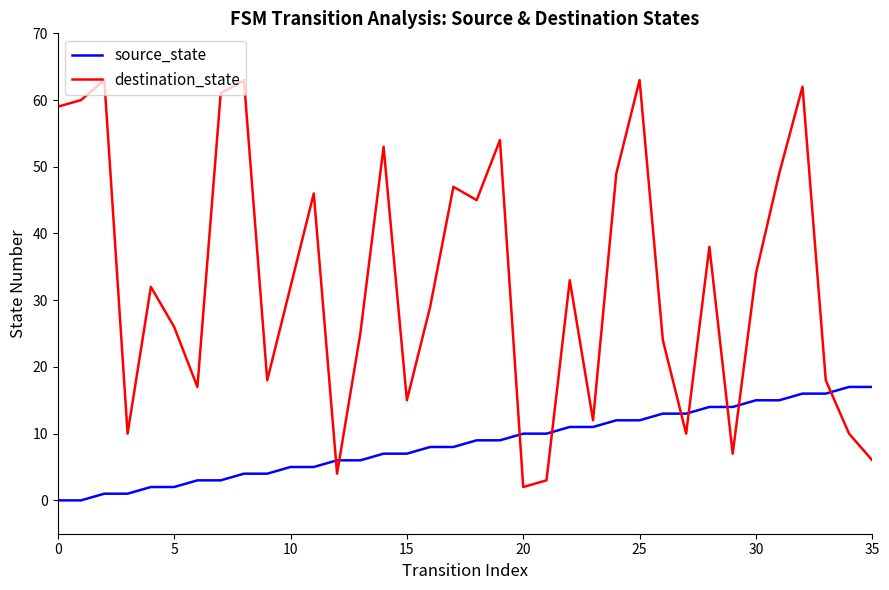

List the series in order of their peak value, highest first.

destination_state, source_state